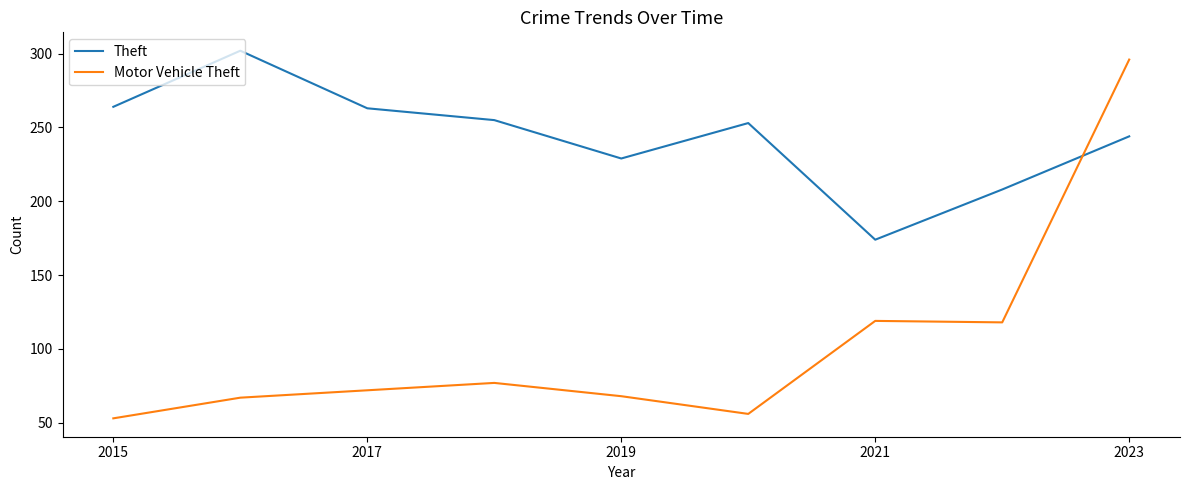

After their last crossing, which series has the higher values: Theft or Motor Vehicle Theft?

Motor Vehicle Theft